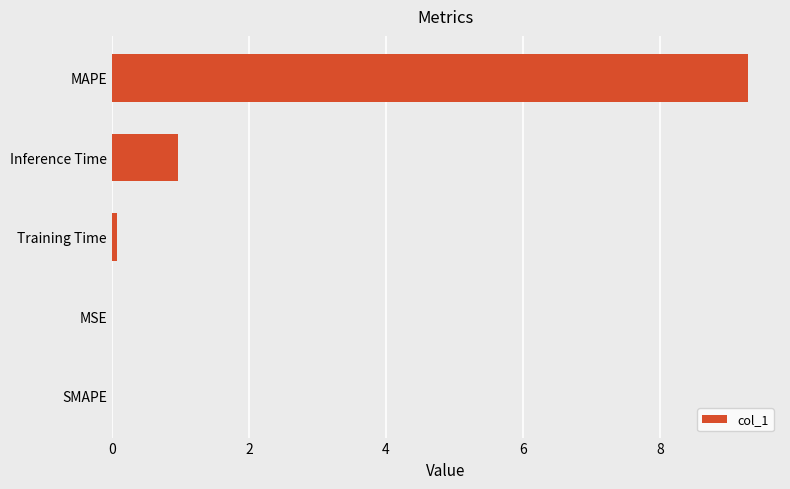

What is the maximum value shown in the chart?

9.3